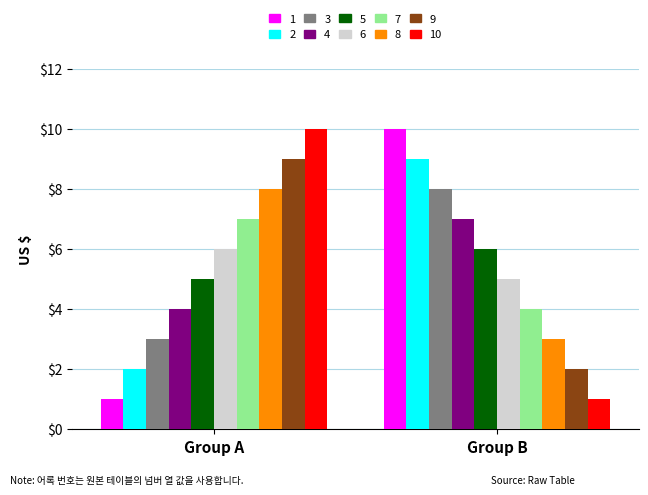

What are all the series names shown in the legend?

1, 2, 3, 4, 5, 6, 7, 8, 9, 10